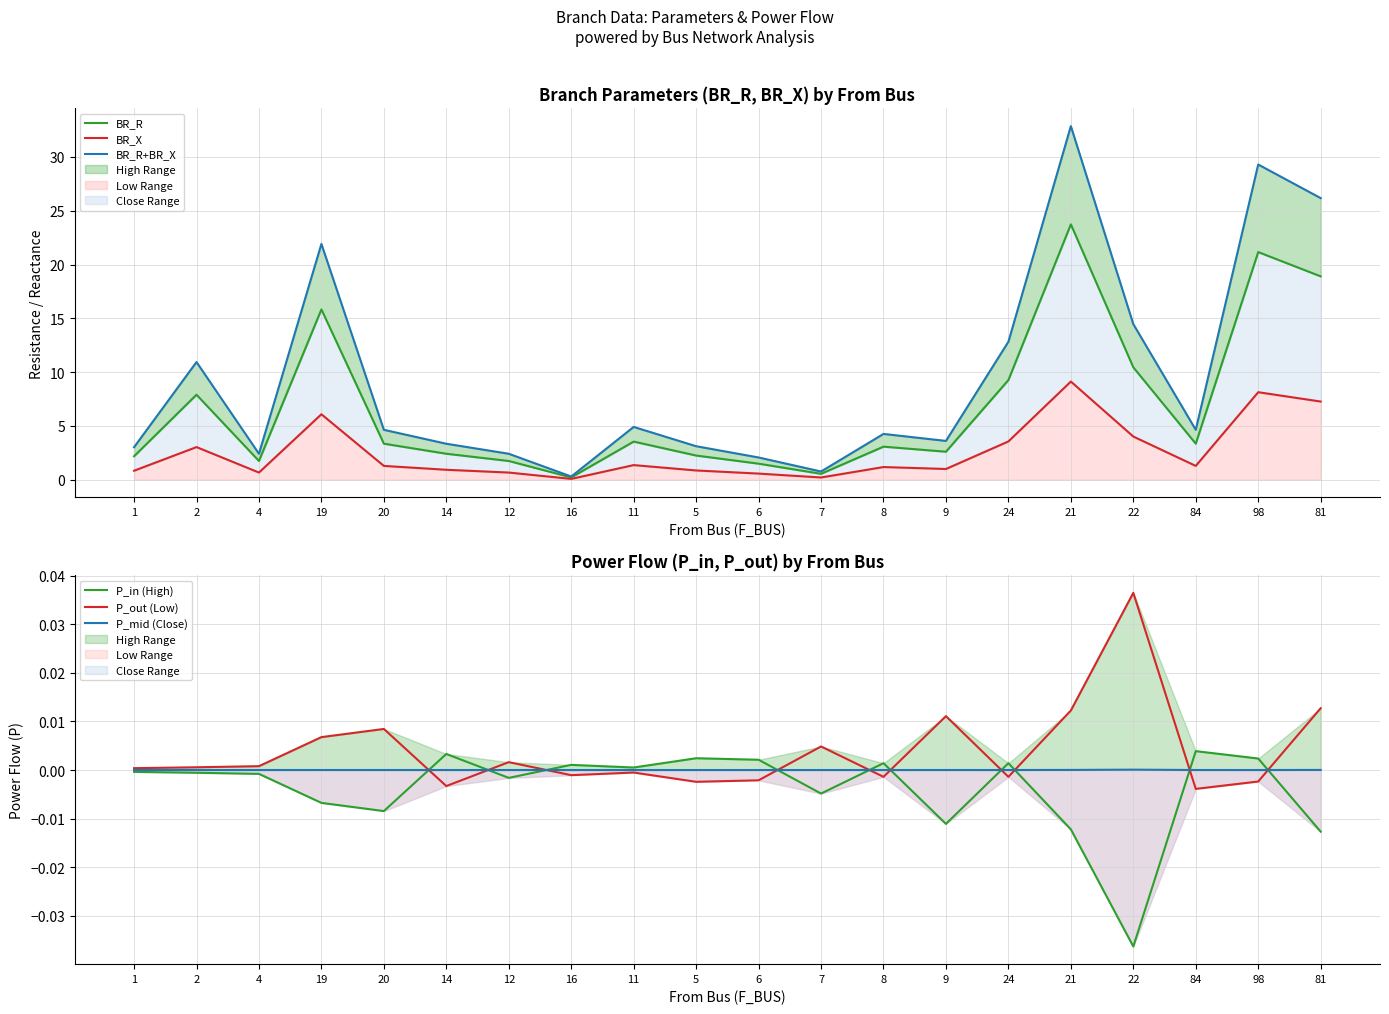

What is the difference between the maximum and minimum values in the BR_R series?

23.5